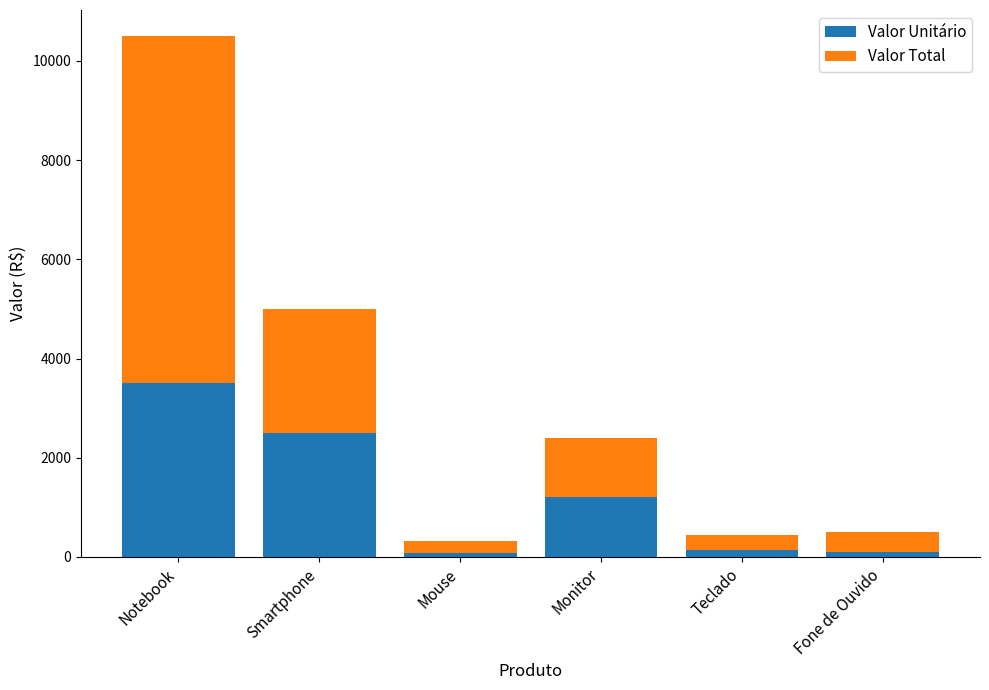

At which category is the sum across all series the highest?

Notebook